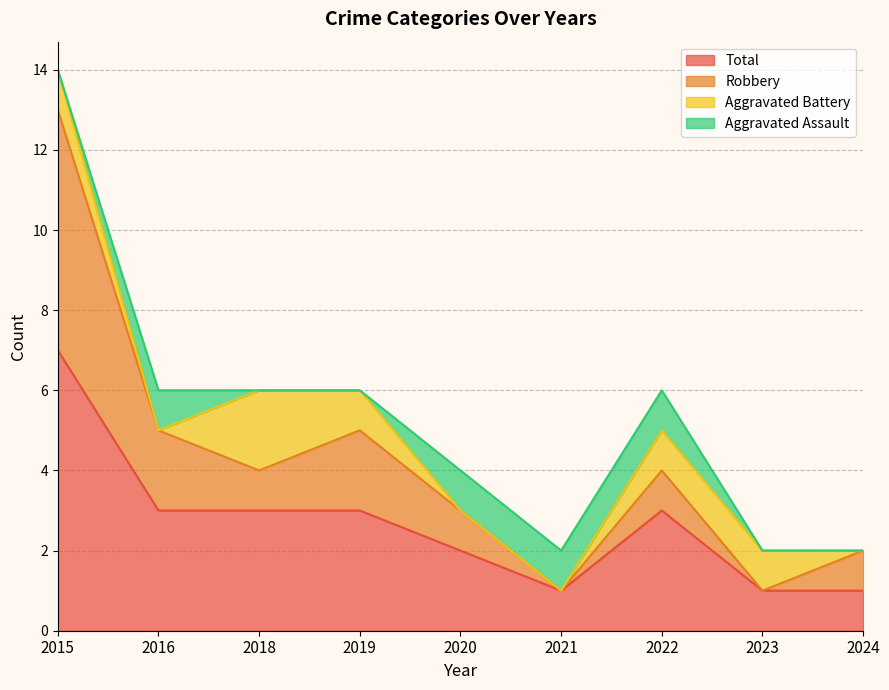

True or false: Total has a value of 11 at 2015.

False